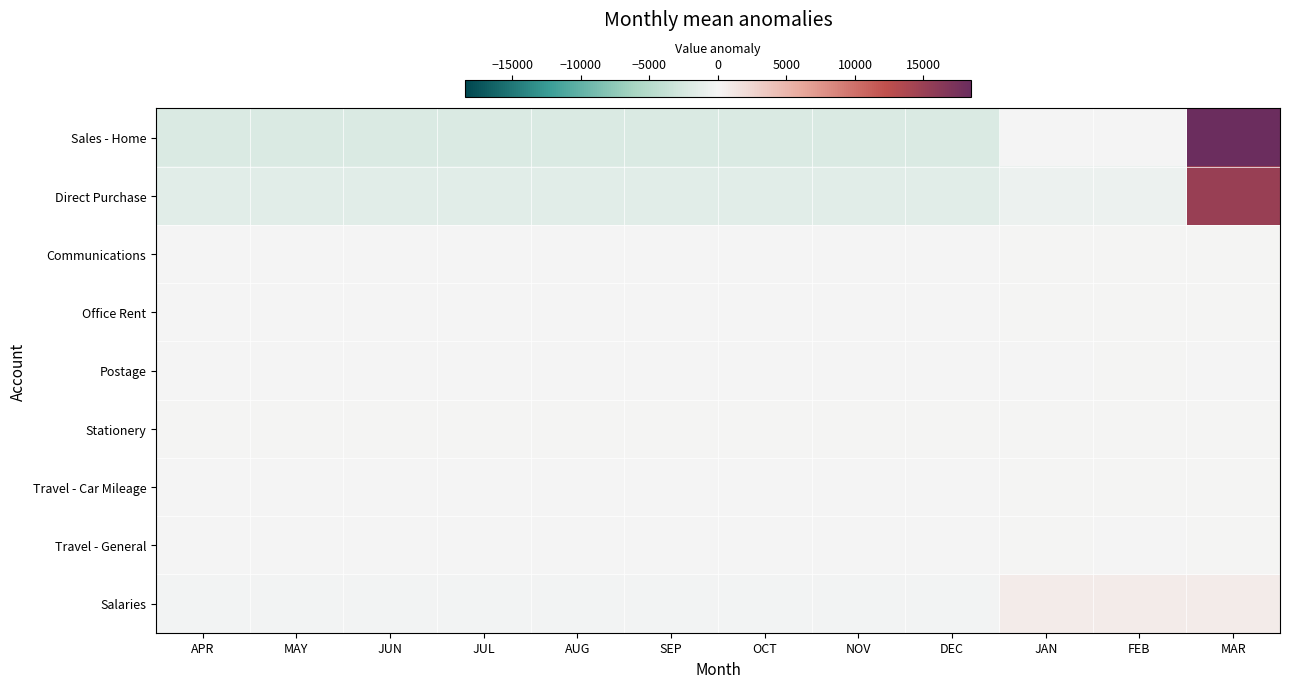

Which series has the largest range (max minus min)?

Sales - Home